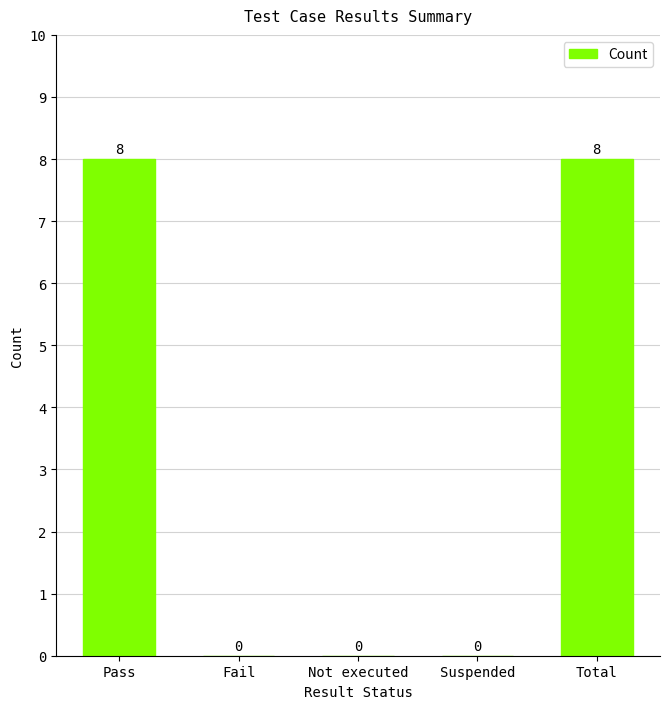

Is it true that the value at Total is 8?

True